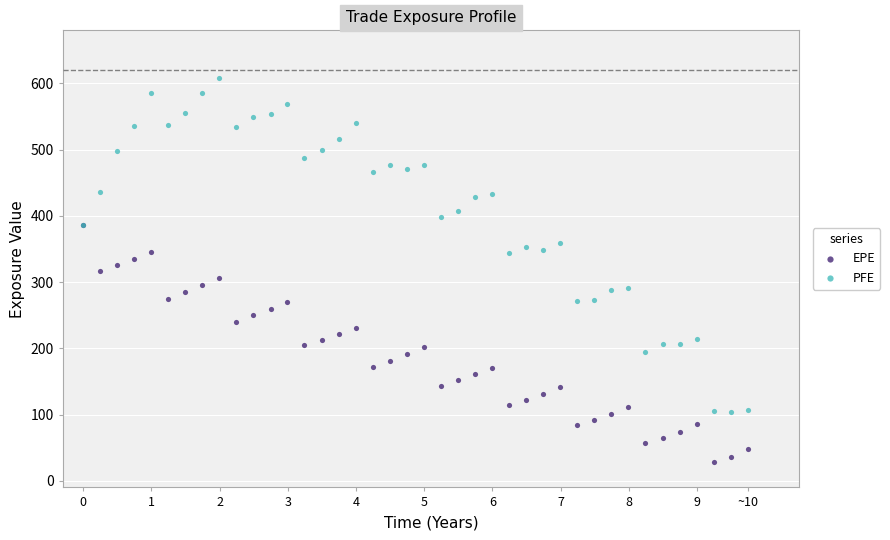

What are all the series names shown in the legend?

EPE, PFE